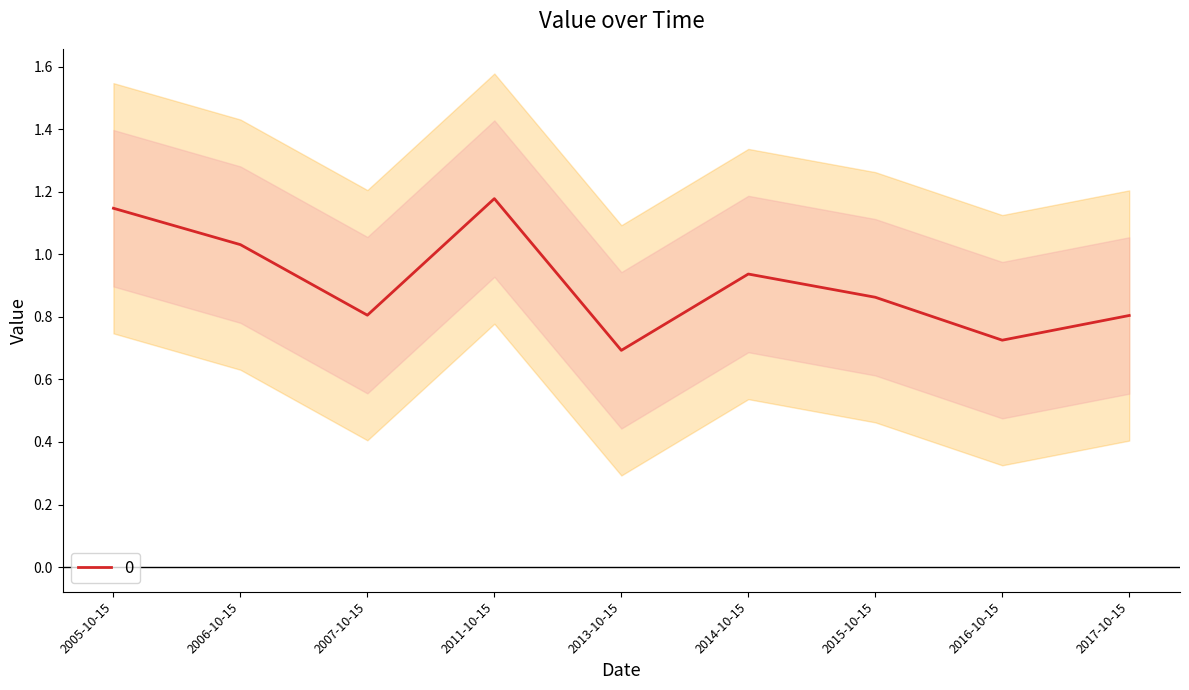

What is the label of the 5th point from the left?

2013-10-15